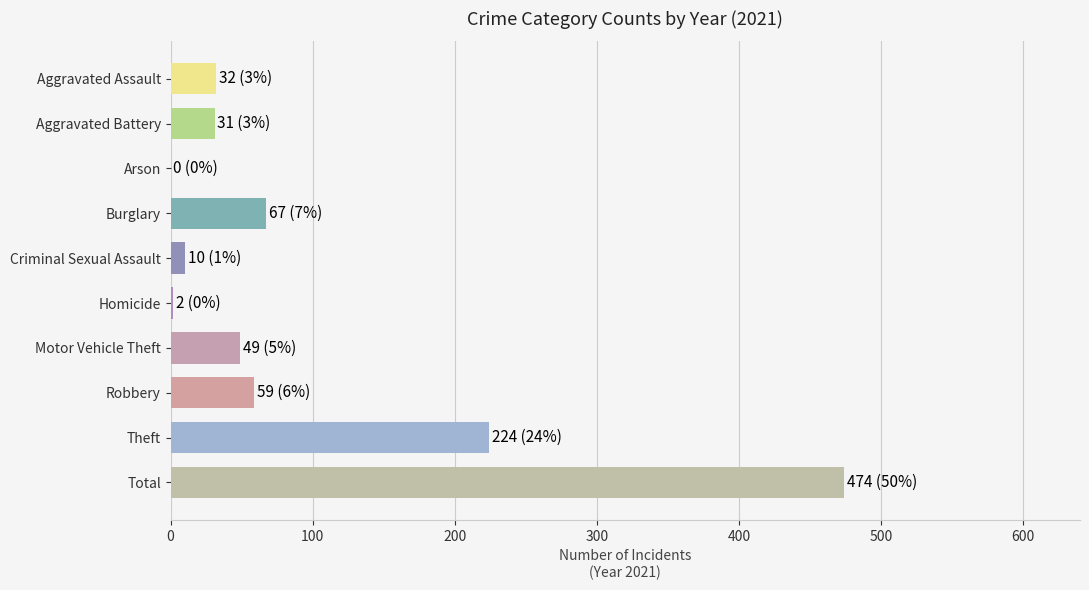

Which label corresponds to the largest value in the chart?

Total